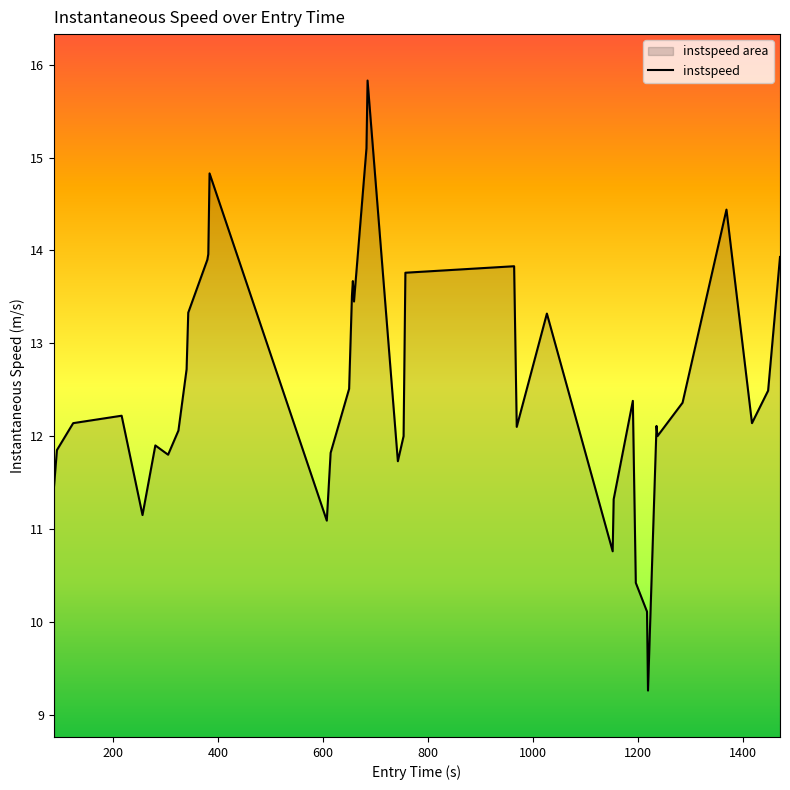

Count the number of data series in this chart.

1